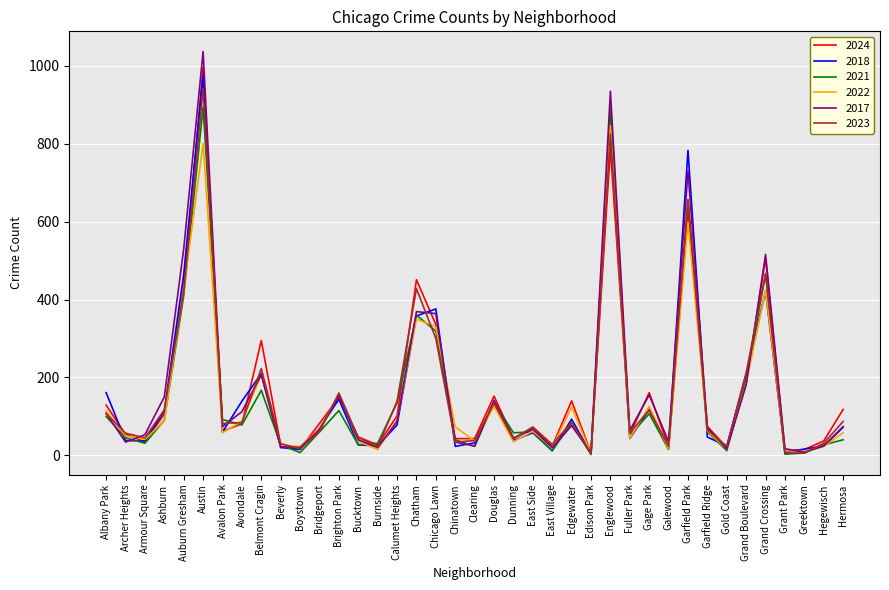

Between Gage Park and Hegewisch, which series saw the biggest shift?

2017